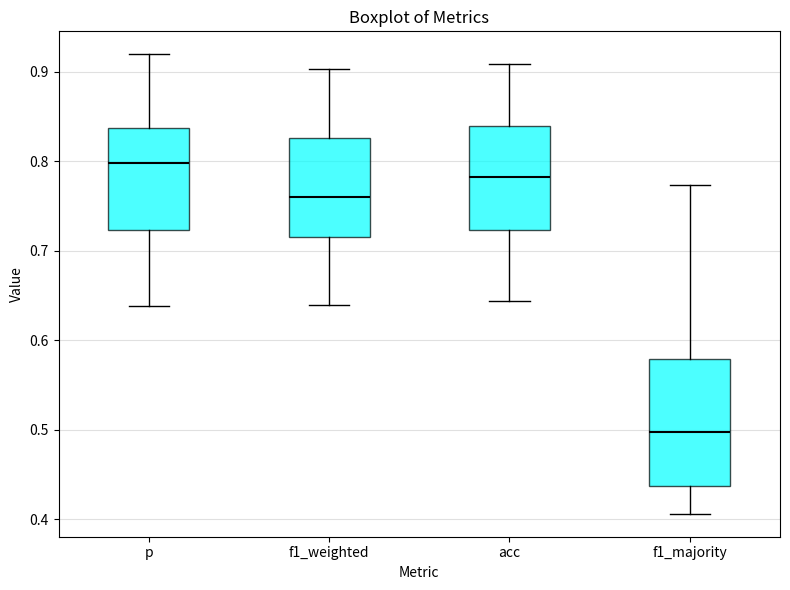

Which box is the tallest, from its lower edge to its upper edge?

f1_majority